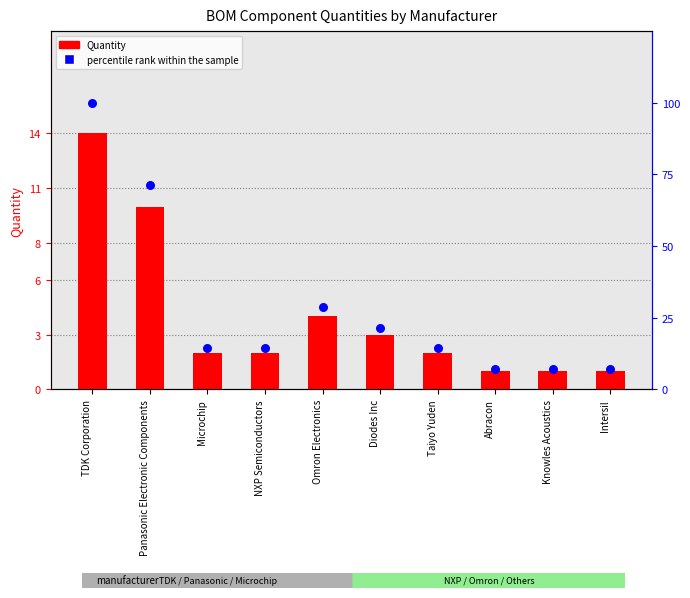

At how many categories does at least one series exceed 73?

1